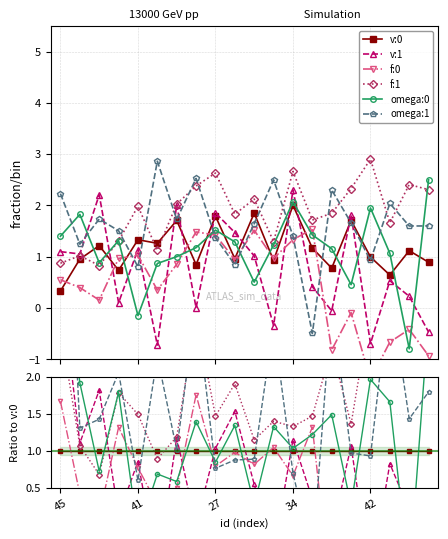

How many lines are shown in the chart?

6